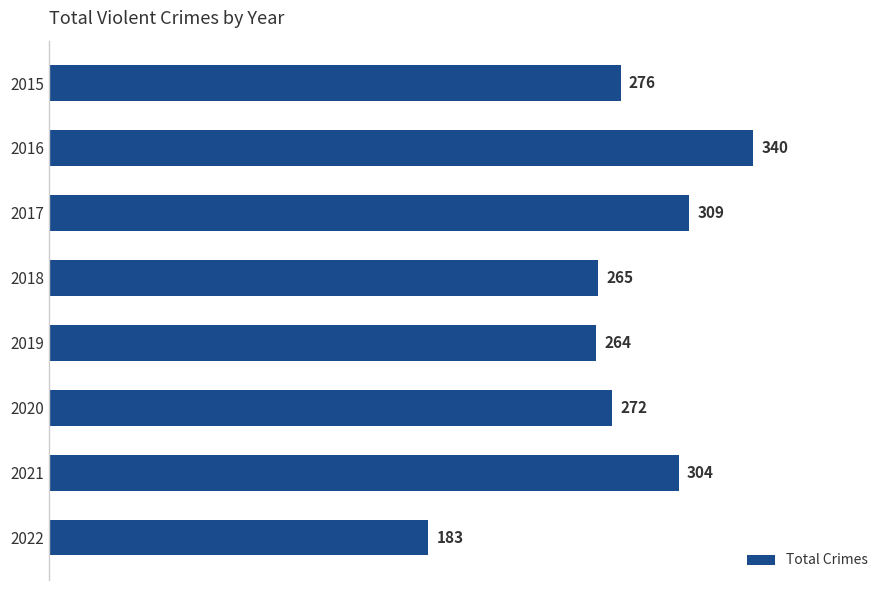

What is the value of the 7th bar from the top?

304